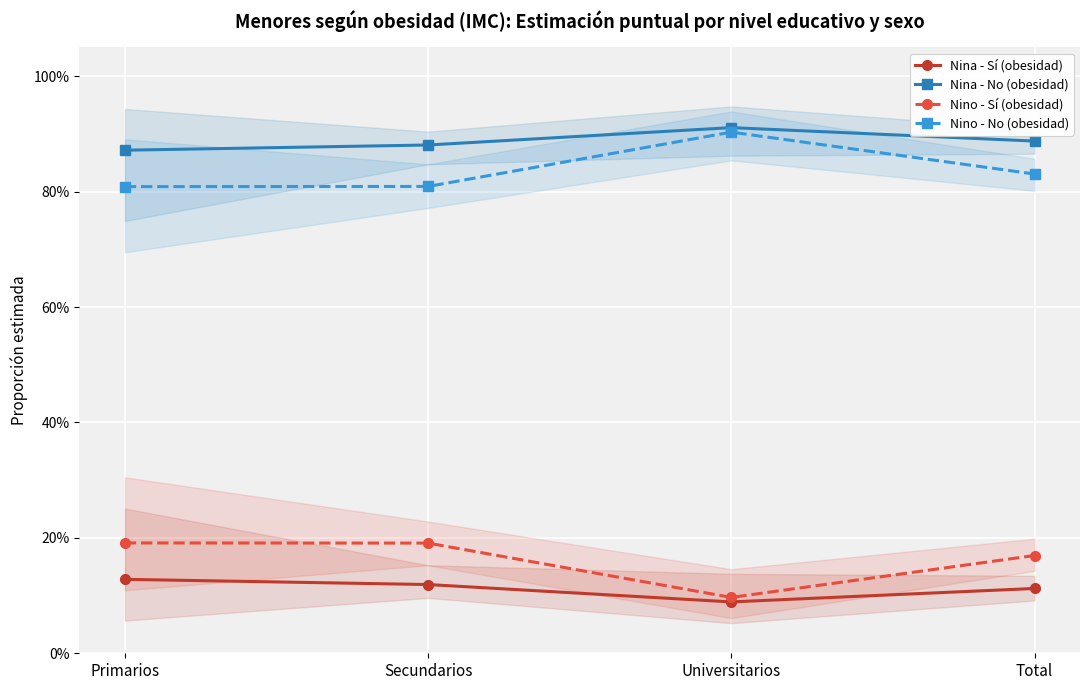

How many categories are shown in the chart?

4